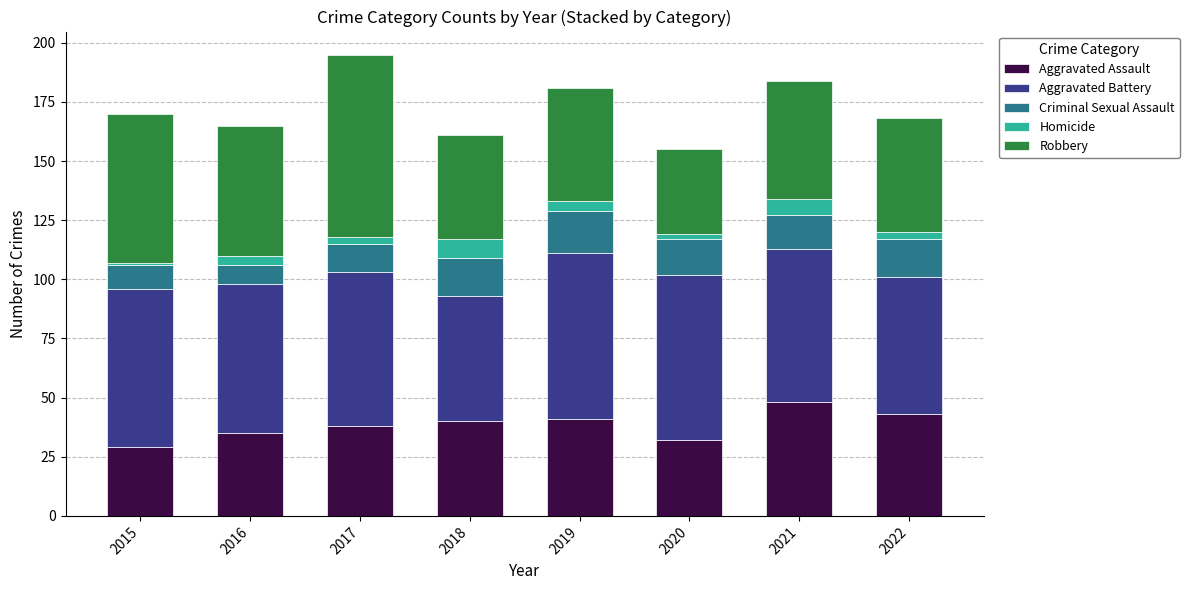

What is the difference between the maximum and second lowest values in the Aggravated Assault series?

16